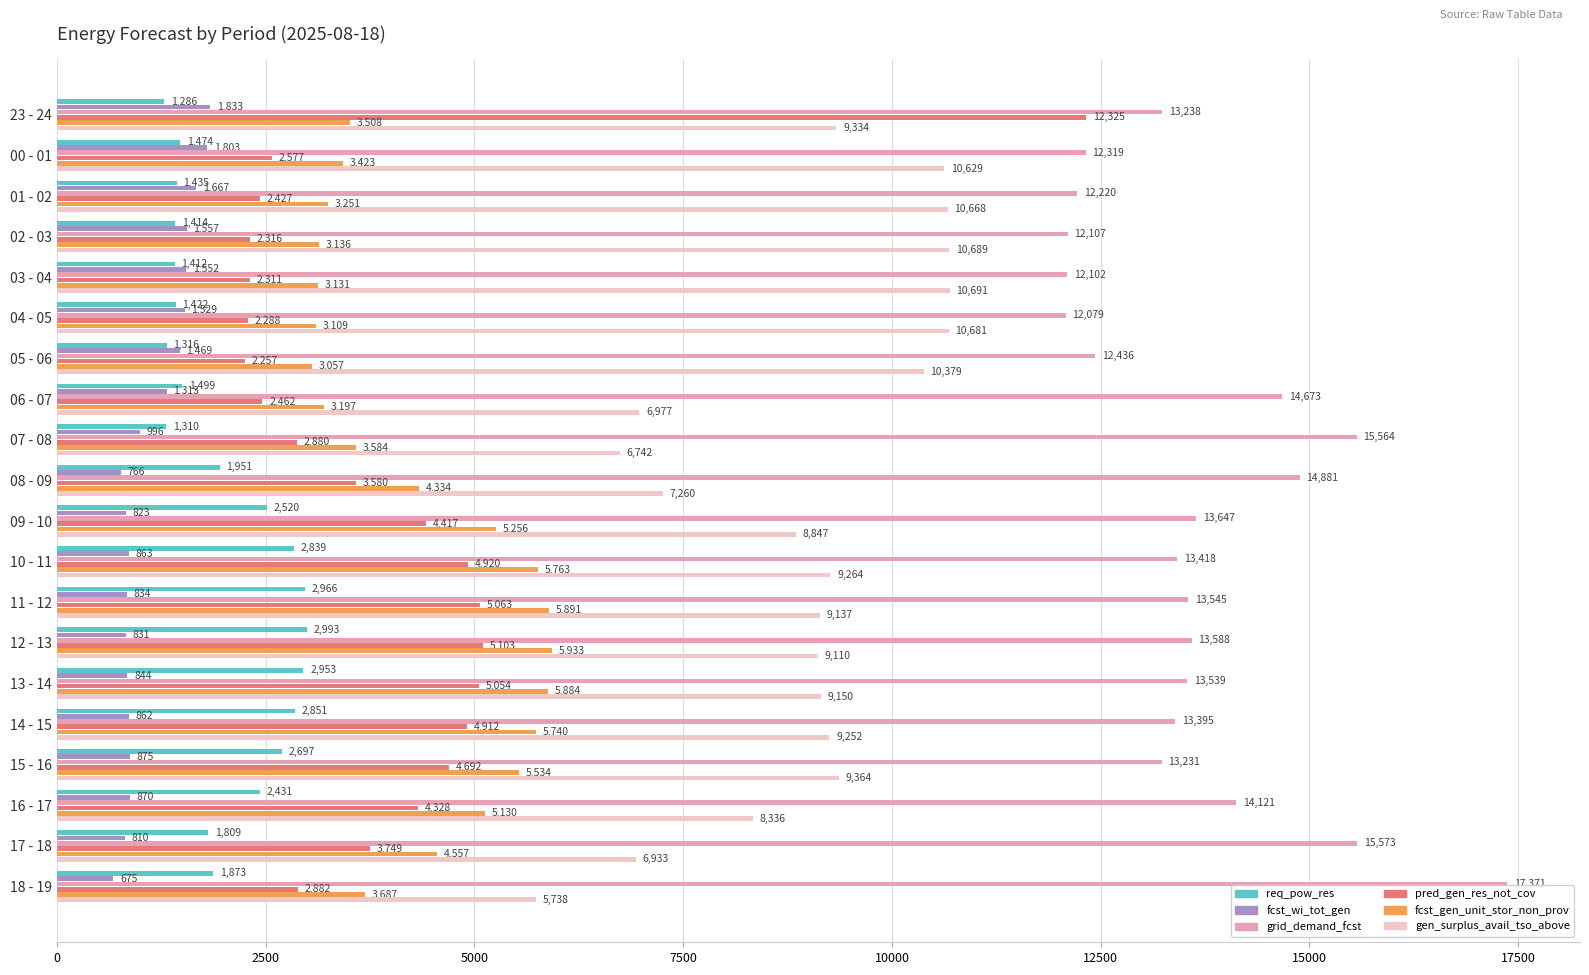

Which label corresponds to the largest value in the chart?

18 - 19